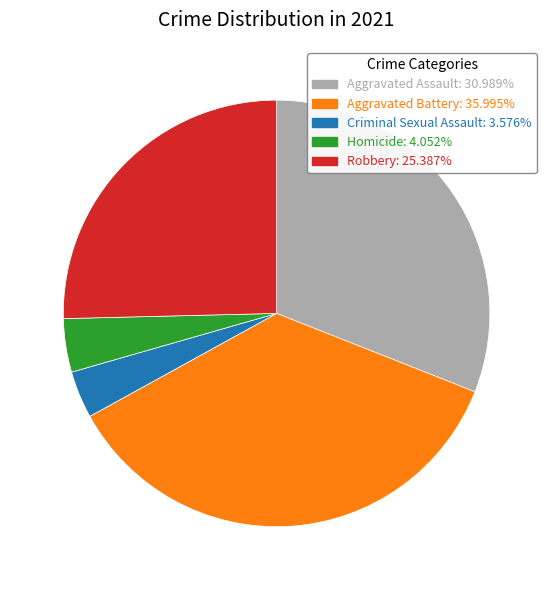

Count the number of slices in the pie.

5